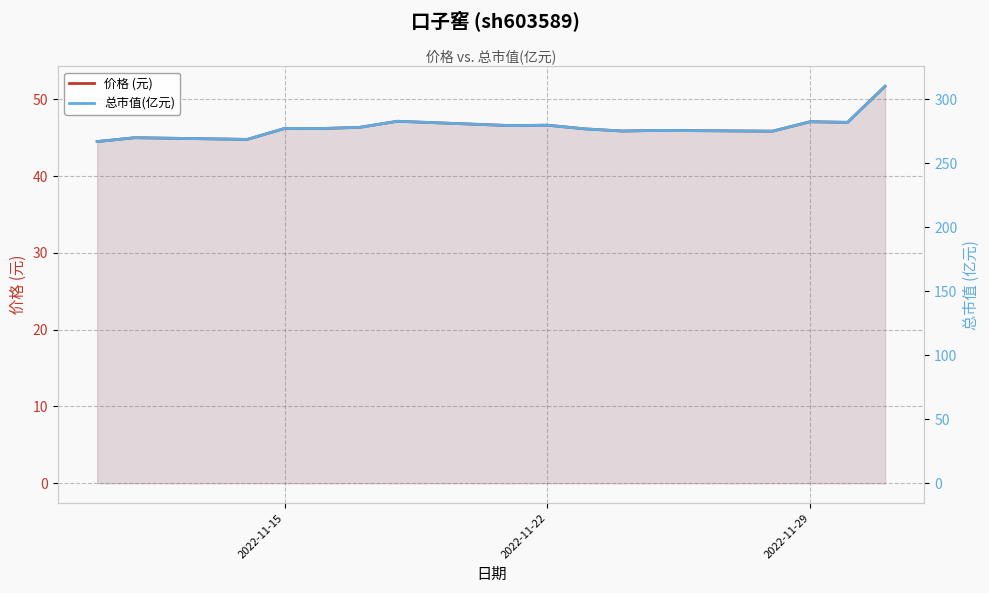

In 总市值(亿元), how many points are lower than both neighbors (excluding endpoints)?

6